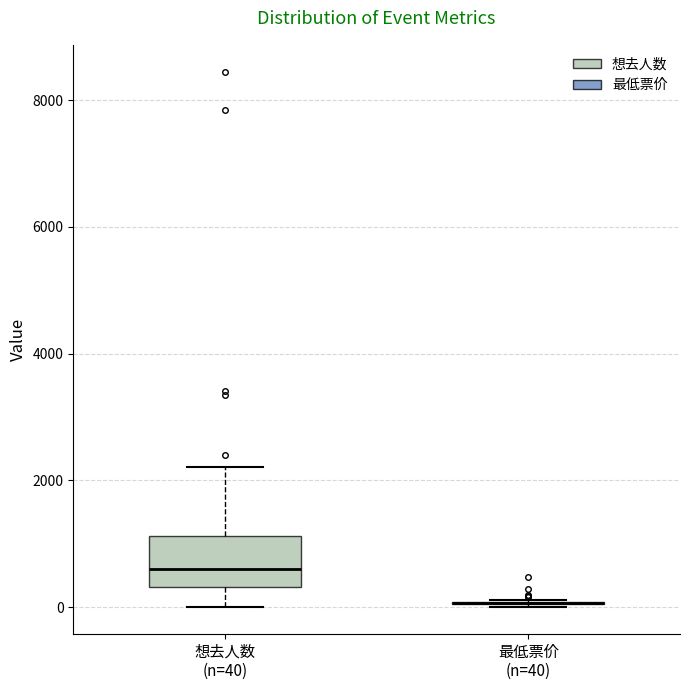

Reading left to right, read every box against the y-axis: the position of its median line, the range the box covers, and the ends of its whiskers. The values are not printed on the chart, so give them approximately, as read against the axis.

想去人数 (n=40): median 600, box 400 to 1200, whiskers 0 to 2200
最低票价 (n=40): box collapsed to a line at 0, whiskers 0 to 200